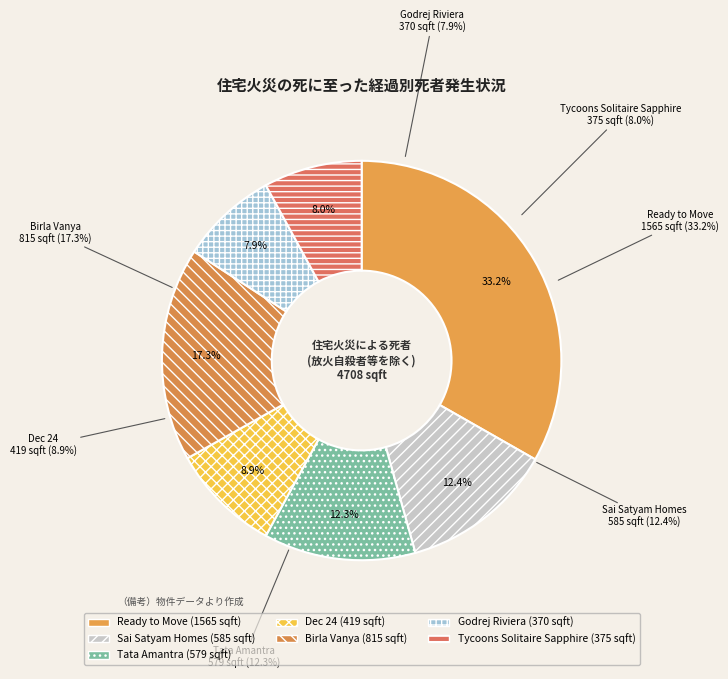

True or false: Sai Satyam Homes accounts for 12% of the total.

True